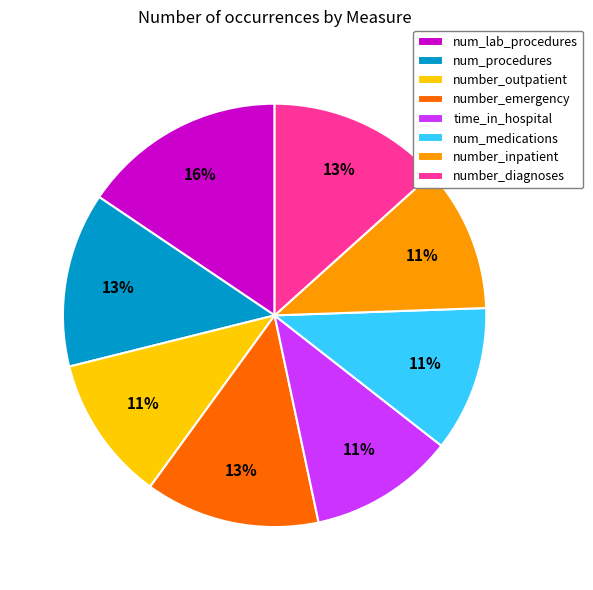

Approximately how many times larger is the value at number_diagnoses compared to number_emergency?

1.0